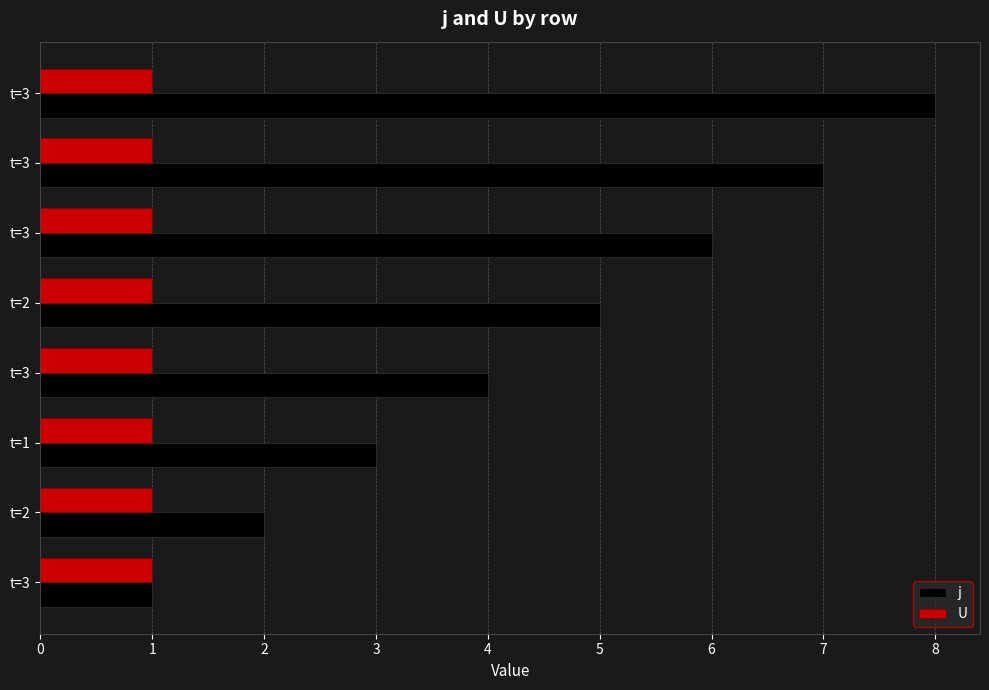

Count the number of categories in the chart.

8